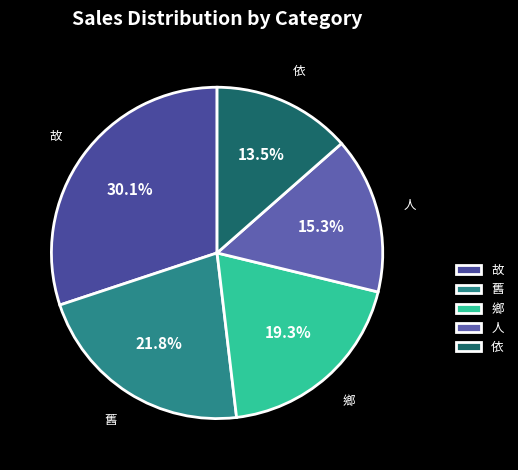

What percentage do 人 and 舊 together represent?

37.1%